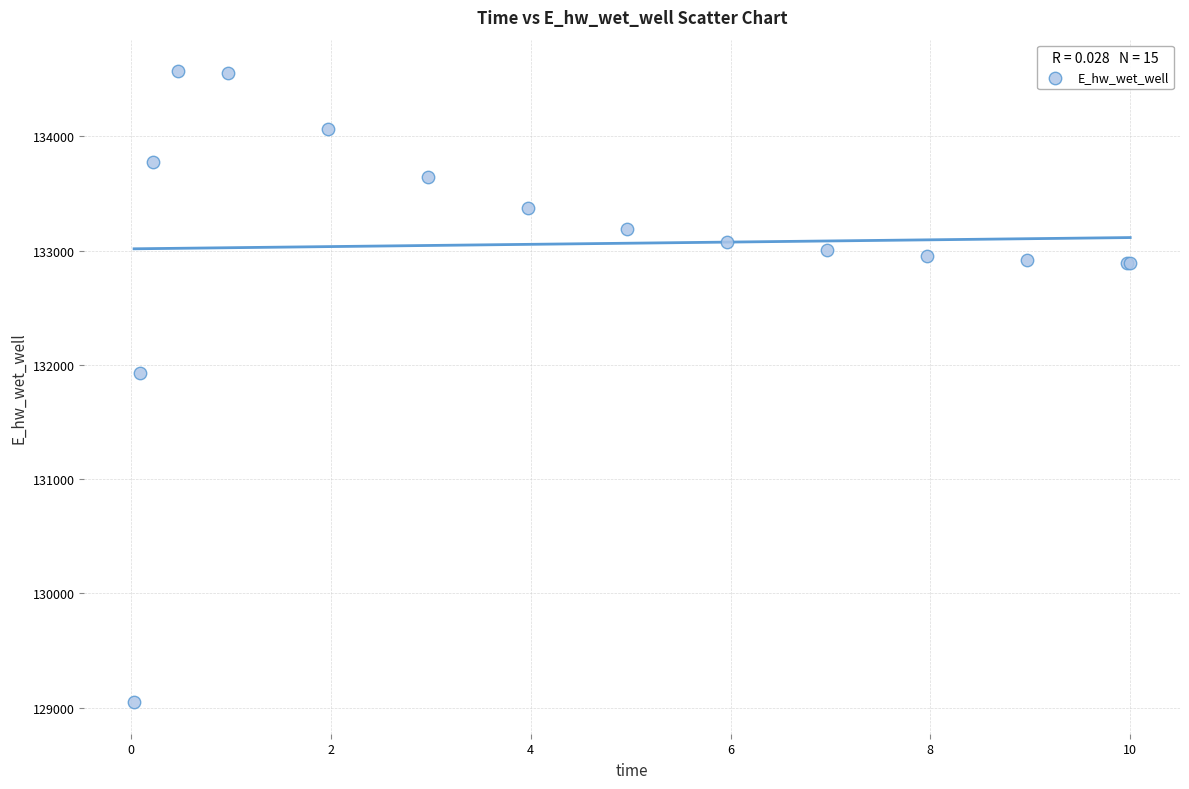

What Y value in the scatter plot is closest to 131808?

131928.8